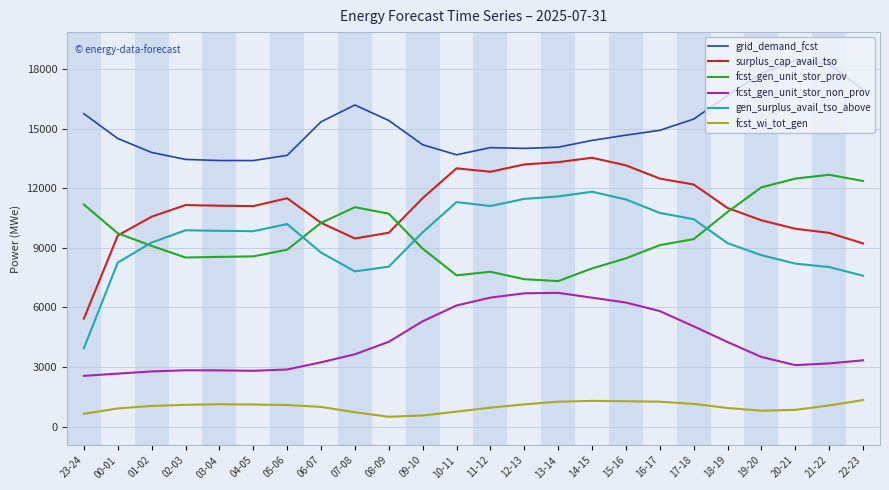

True or false: grid_demand_fcst and fcst_wi_tot_gen intersect in this chart.

False